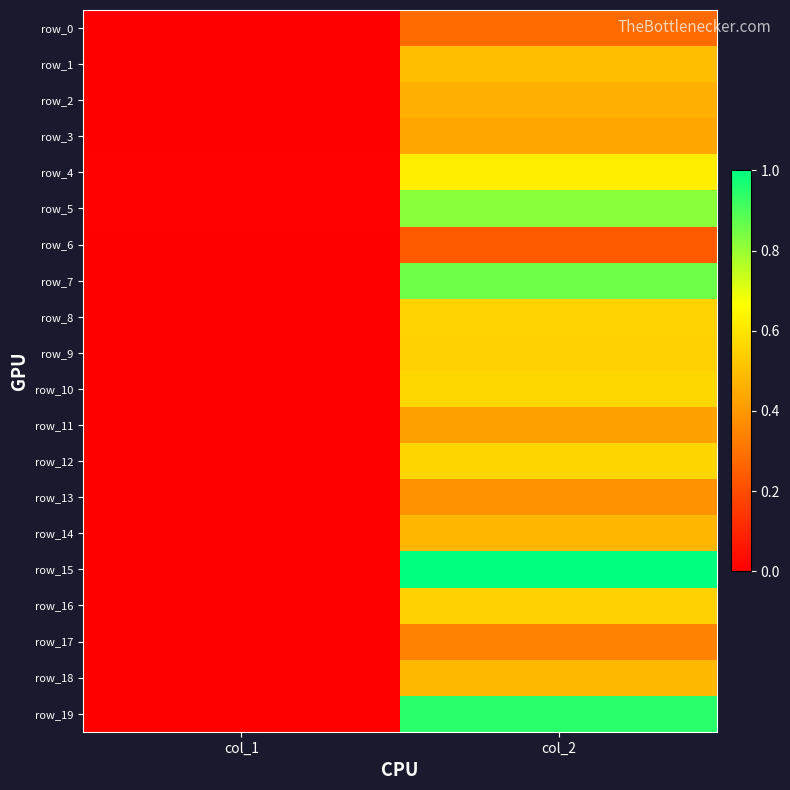

What is the difference between the maximum and minimum values in the row_9 series?

0.5